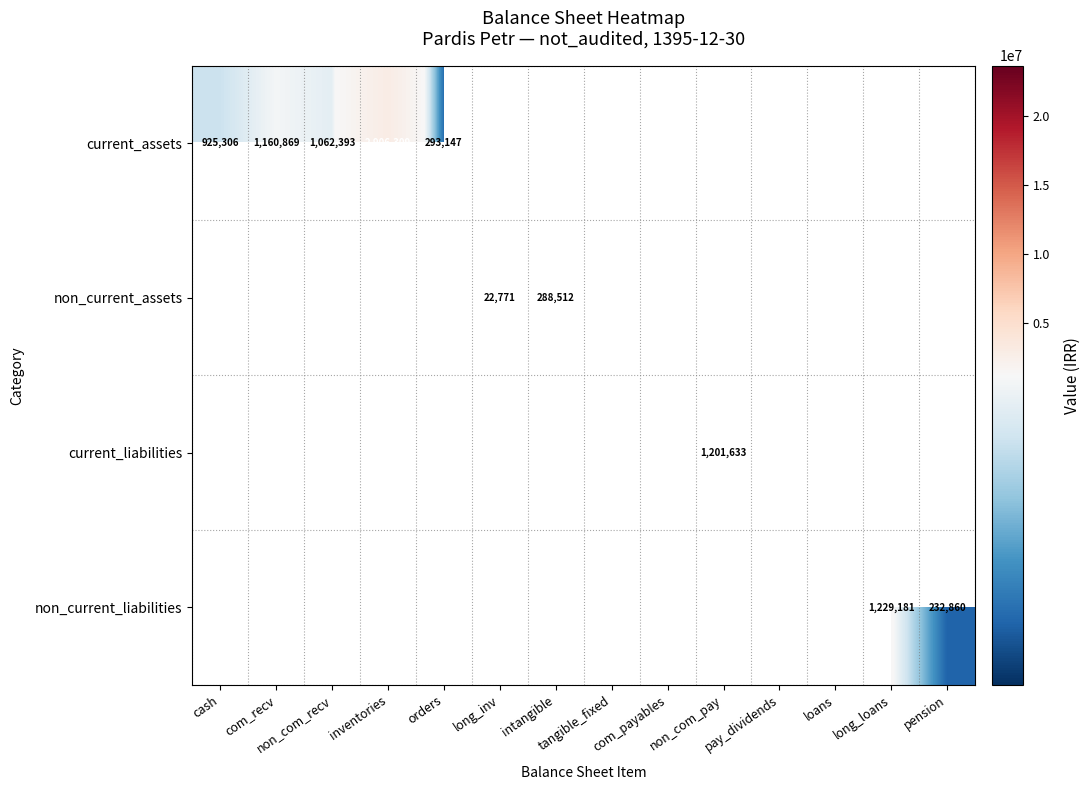

Which label corresponds to the largest value in the chart?

tangible_fixed